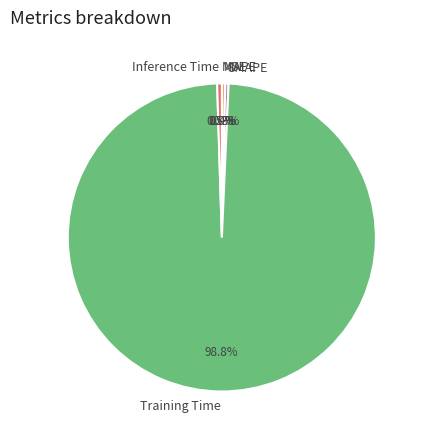

Between Training Time and SMAPE, which is larger?

Training Time